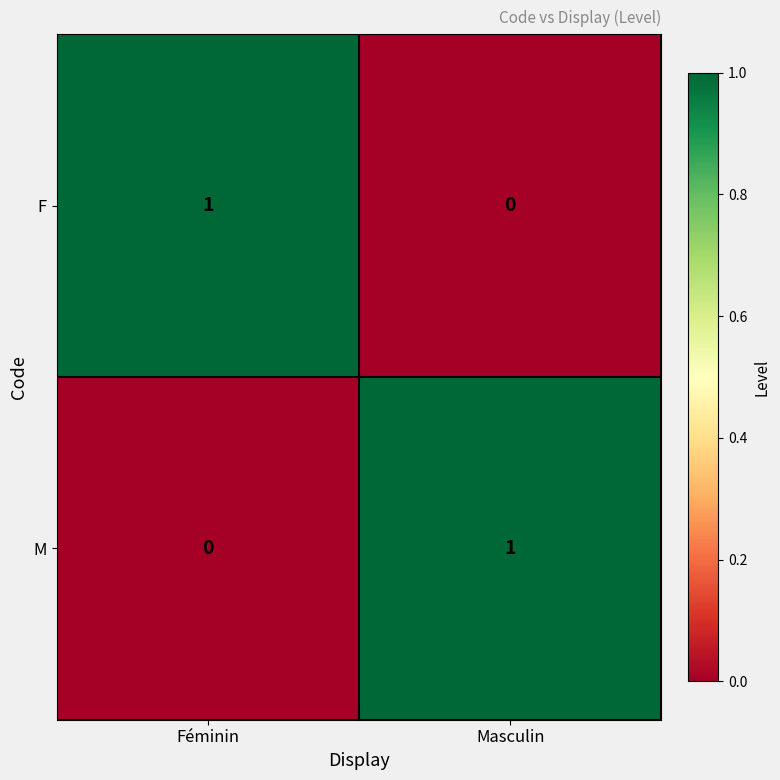

Reading left to right, list all the values displayed in this chart.

F: Féminin=1	Masculin=0
M: Féminin=0	Masculin=1